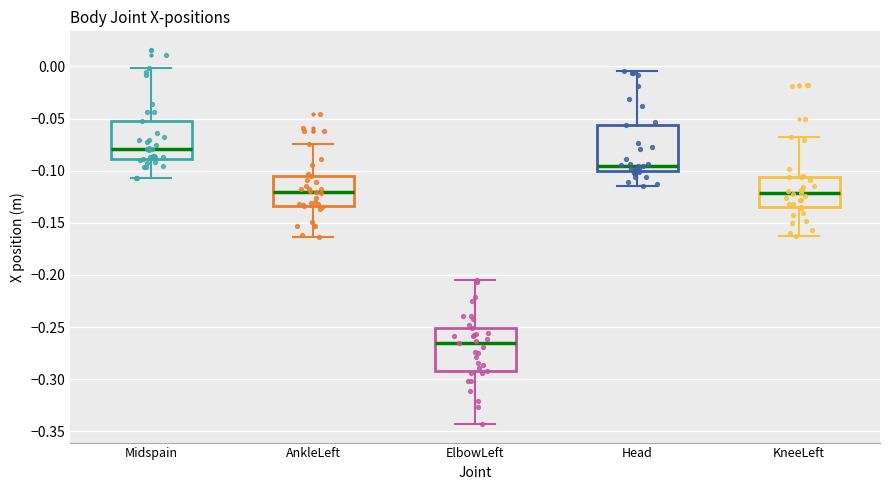

Reading left to right, read every box against the y-axis: the position of its median line, the range the box covers, and the ends of its whiskers. The values are not printed on the chart, so give them approximately, as read against the axis.

Midspain: median -0.080, box -0.090 to -0.050, whiskers -0.105 to 0.000
AnkleLeft: median -0.120, box -0.135 to -0.105, whiskers -0.165 to -0.075
ElbowLeft: median -0.265, box -0.290 to -0.250, whiskers -0.345 to -0.205
Head: median -0.095, box -0.100 to -0.055, whiskers -0.115 to -0.005
KneeLeft: median -0.120, box -0.135 to -0.105, whiskers -0.165 to -0.070